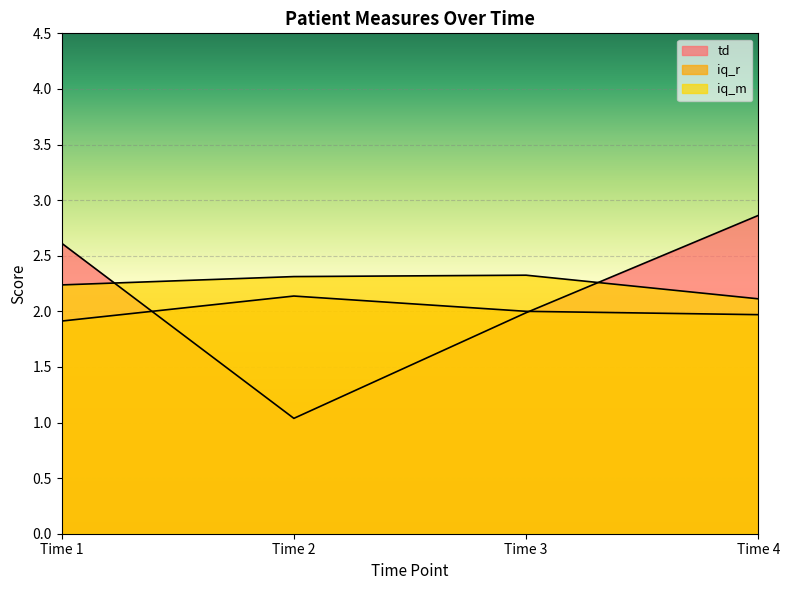

True or false: td has more than 1 points higher than both neighbors.

False